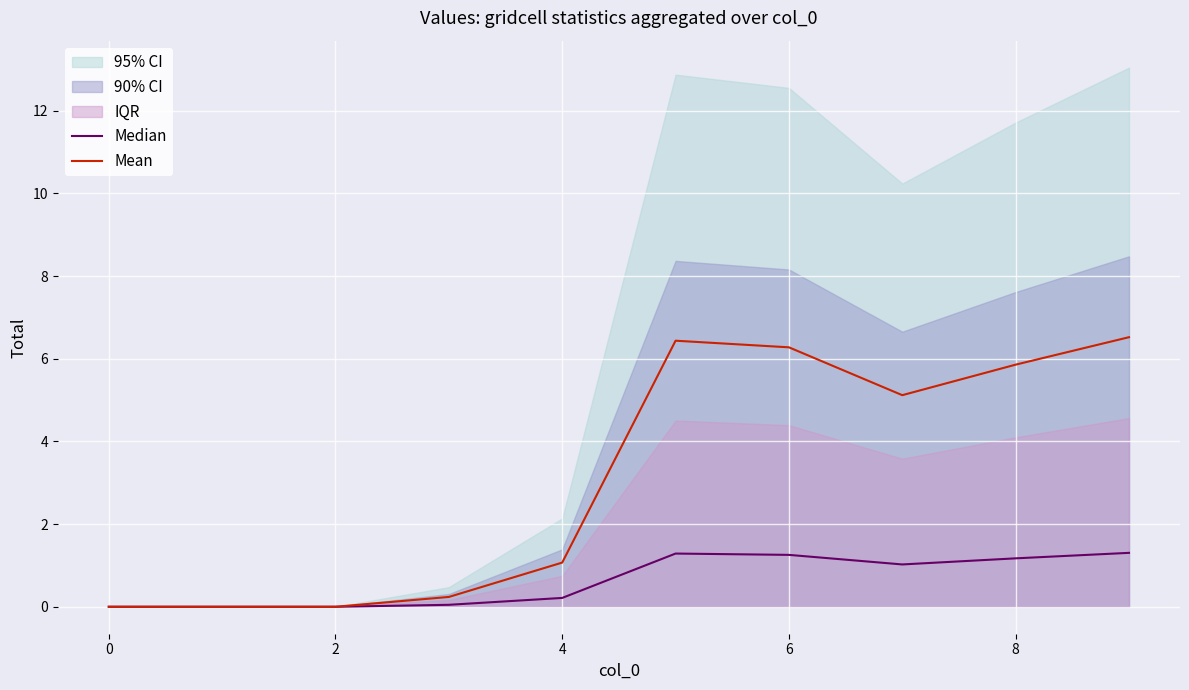

At which category does Mean reach its first local valley?

7